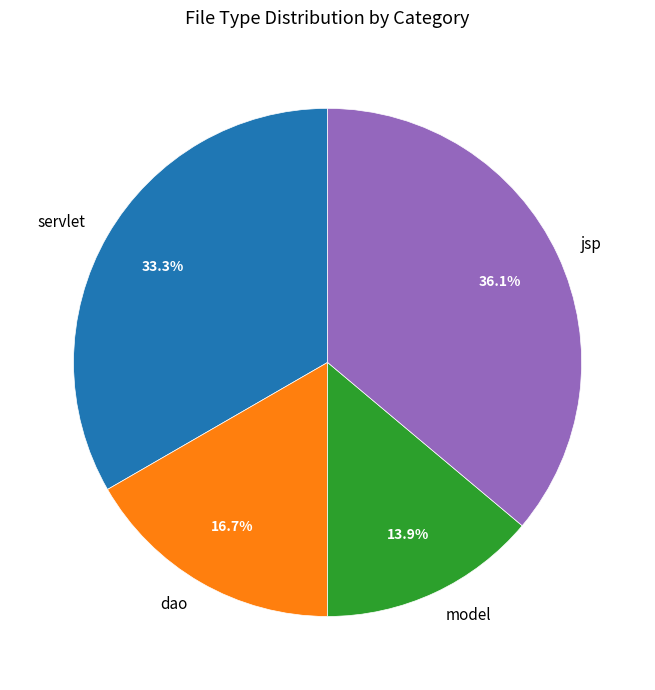

Which has a higher value, servlet or dao?

servlet